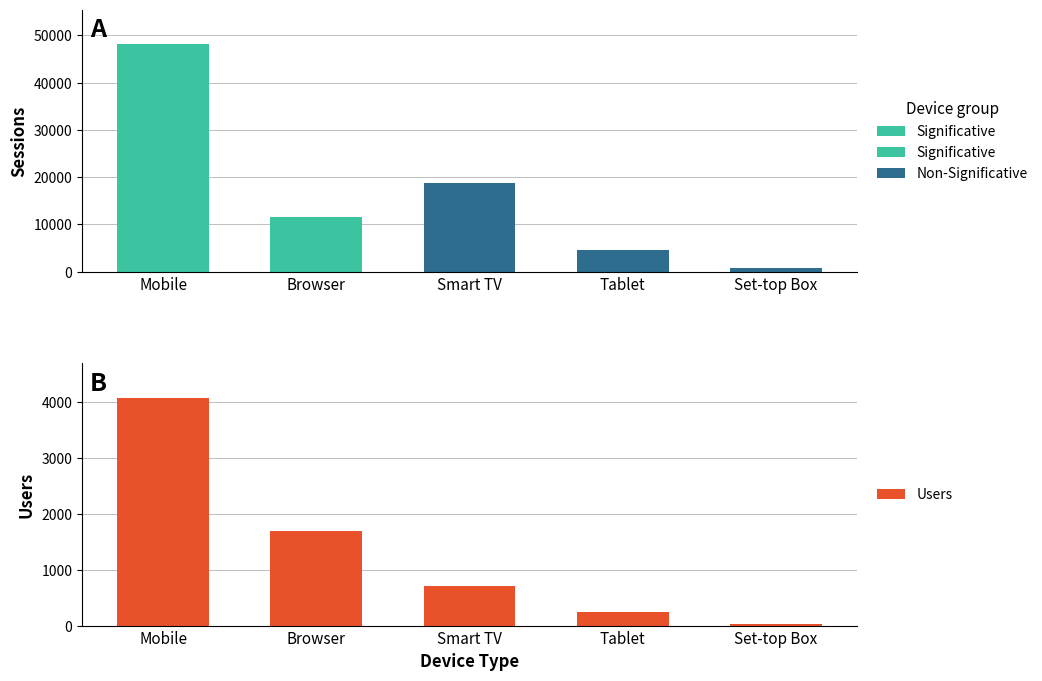

Which category has the lowest value across all series?

Set-top Box